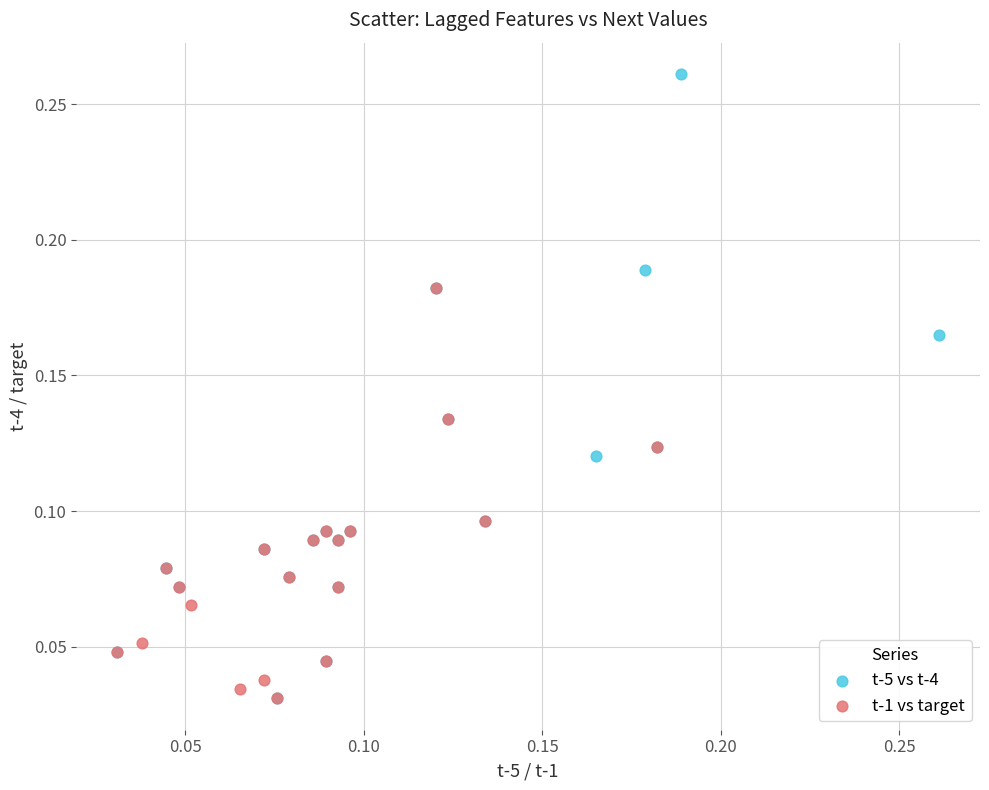

Which series contains the highest Y value?

t-5 vs t-4